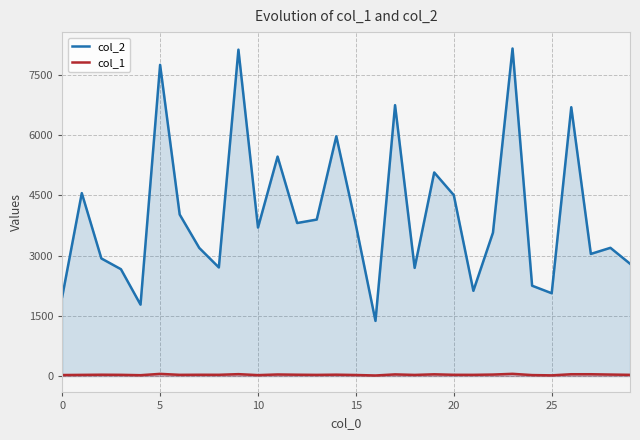

Between 15 and 25, which series saw the biggest shift?

col_2